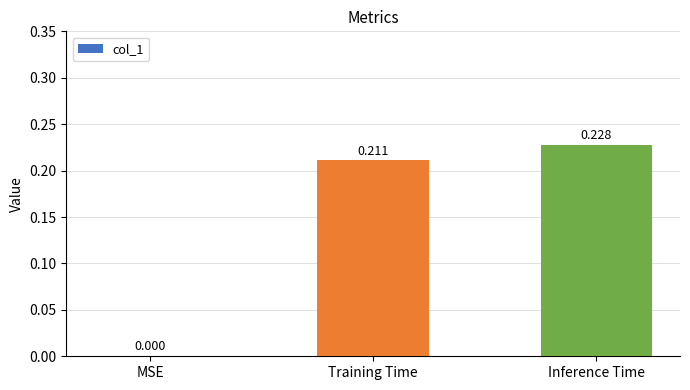

Are the bars horizontal?

No